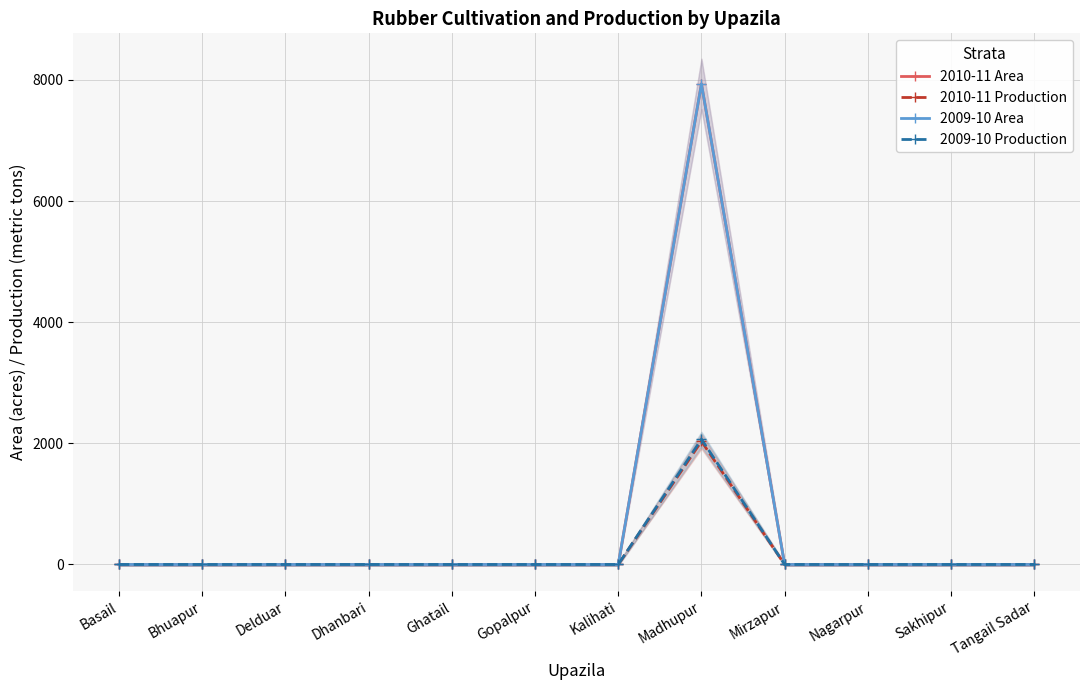

What position from the left is Gopalpur?

6